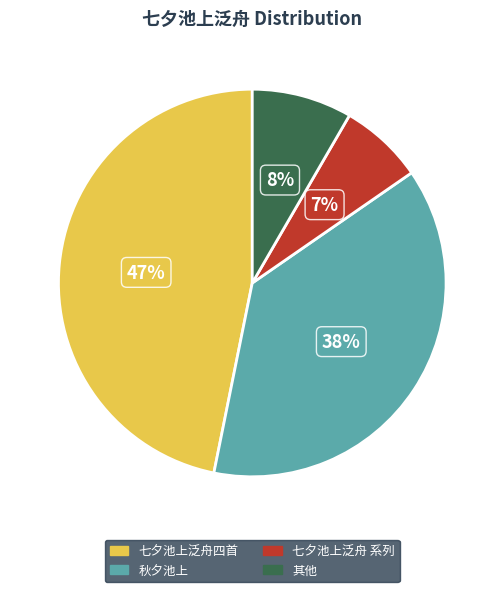

Which has a higher value, 秋夕池上 or 其他?

秋夕池上